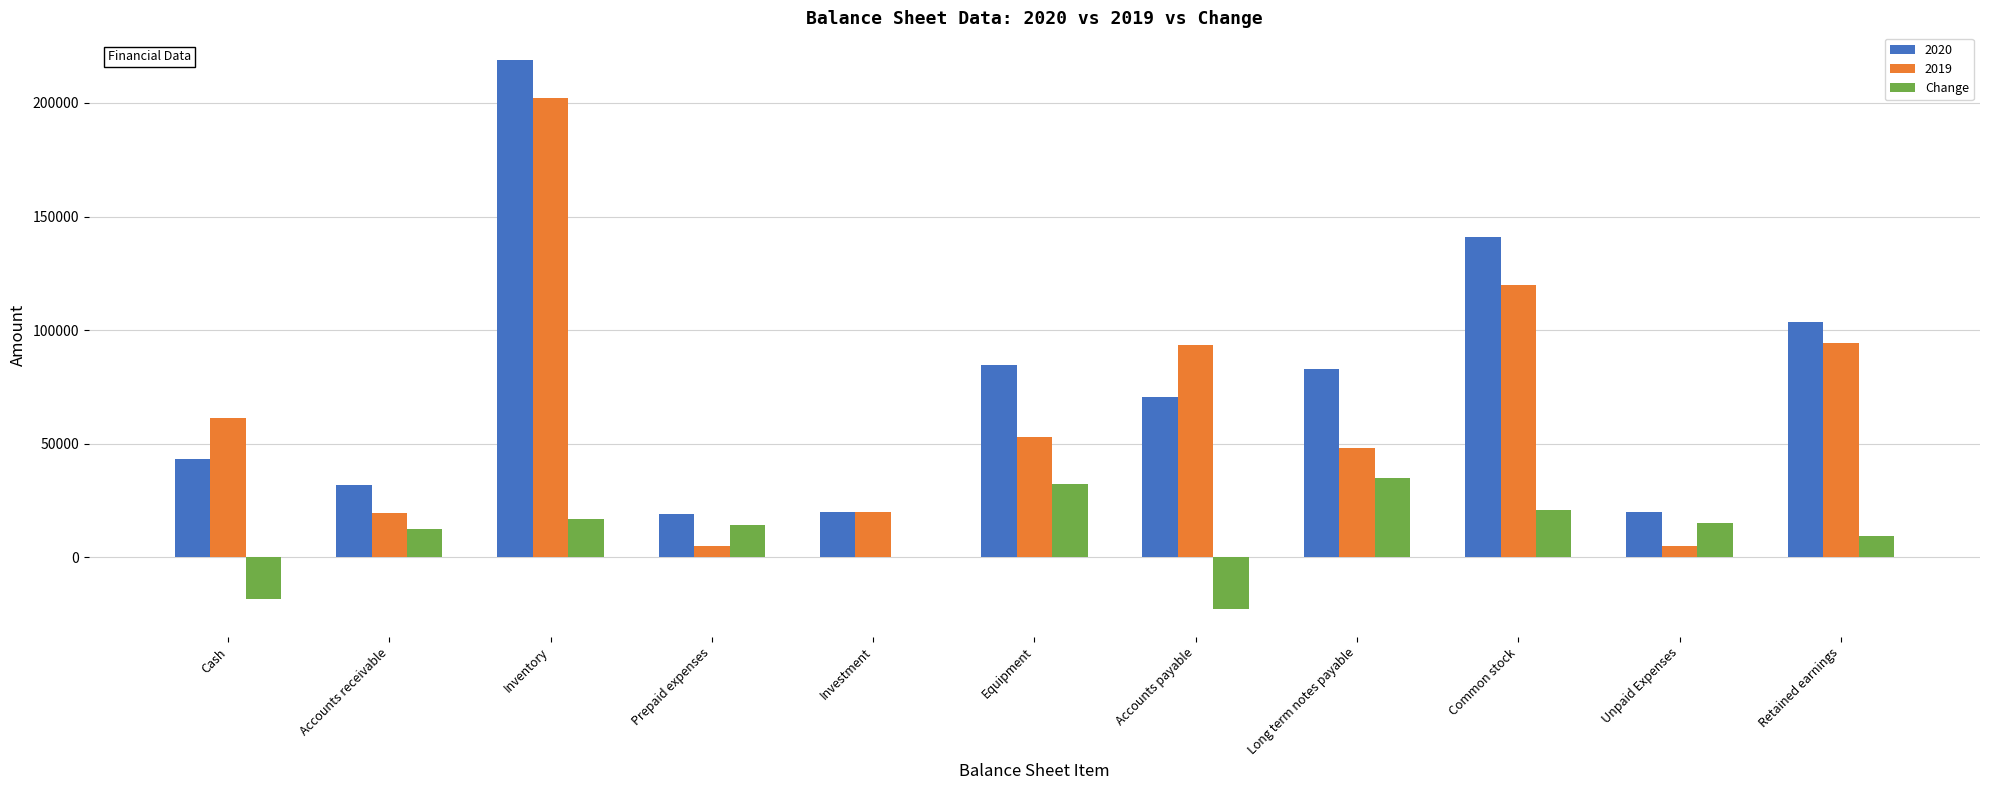

True or false: Change has a value of 23208 at Prepaid expenses.

False